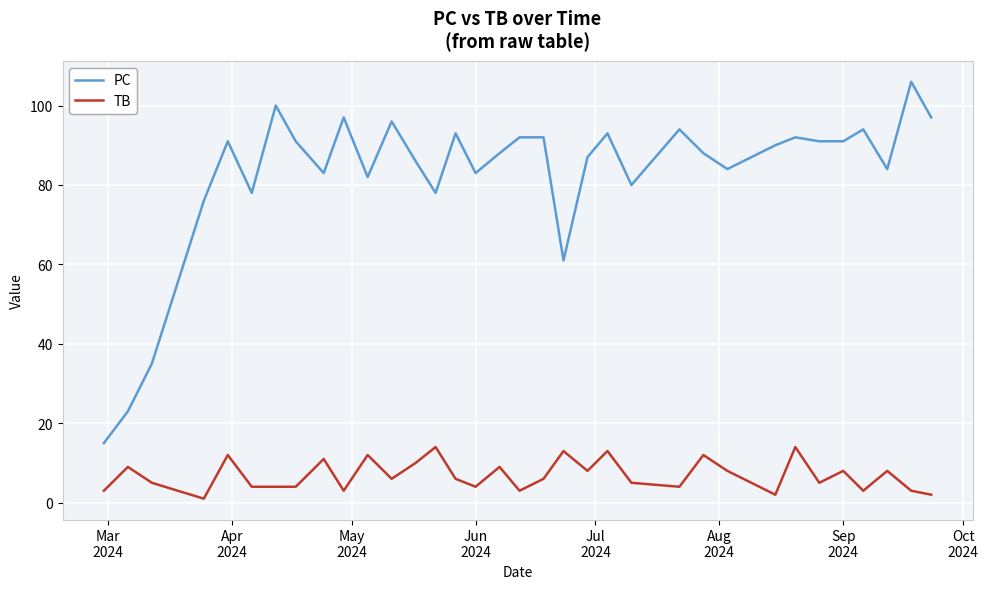

Which series has the largest total across all categories?

PC